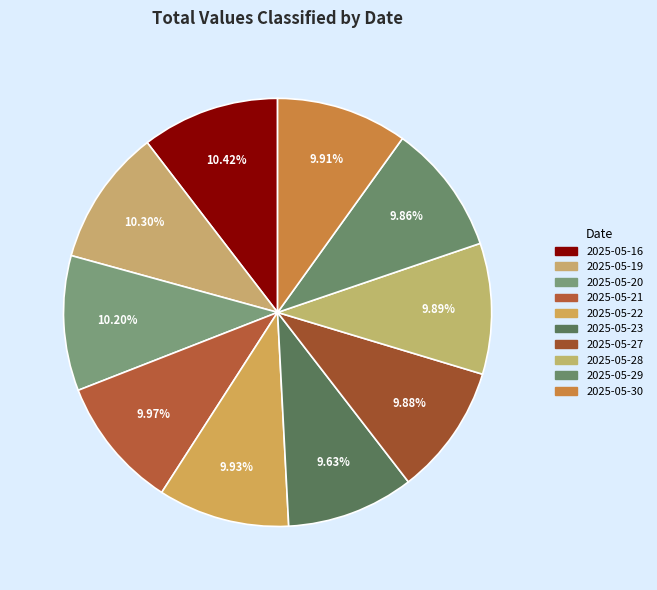

How many segments does this pie chart have?

10